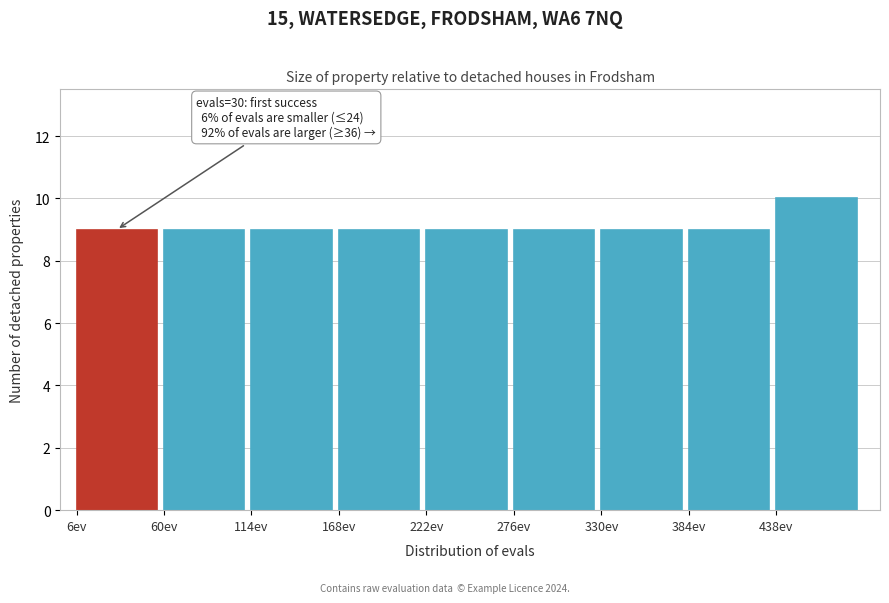

Over which range of the x-axis is the bar tallest?

438 to 492